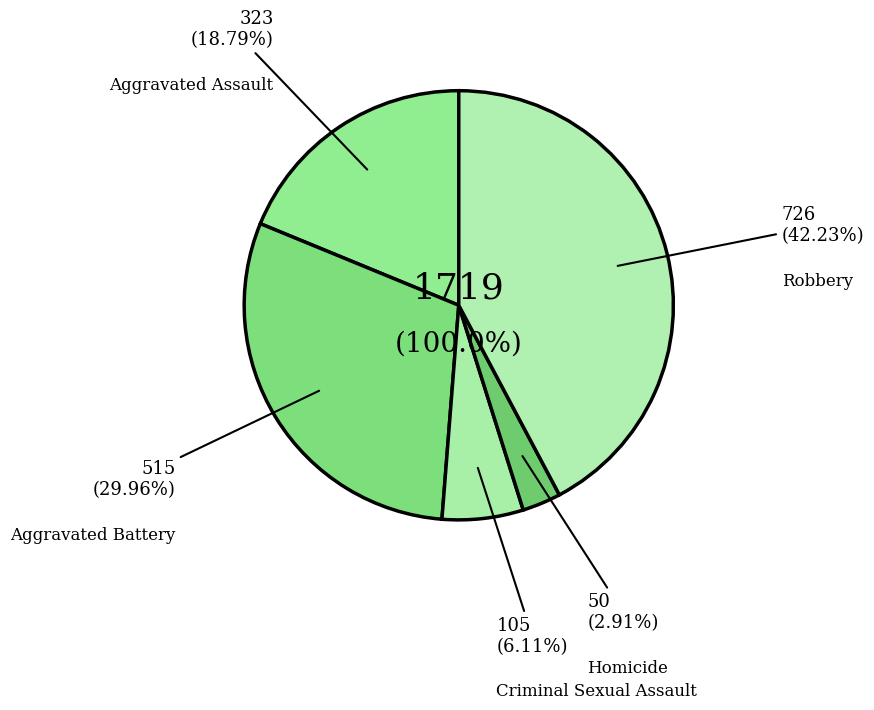

How much of the chart is everything except Criminal Sexual Assault?

93.9%